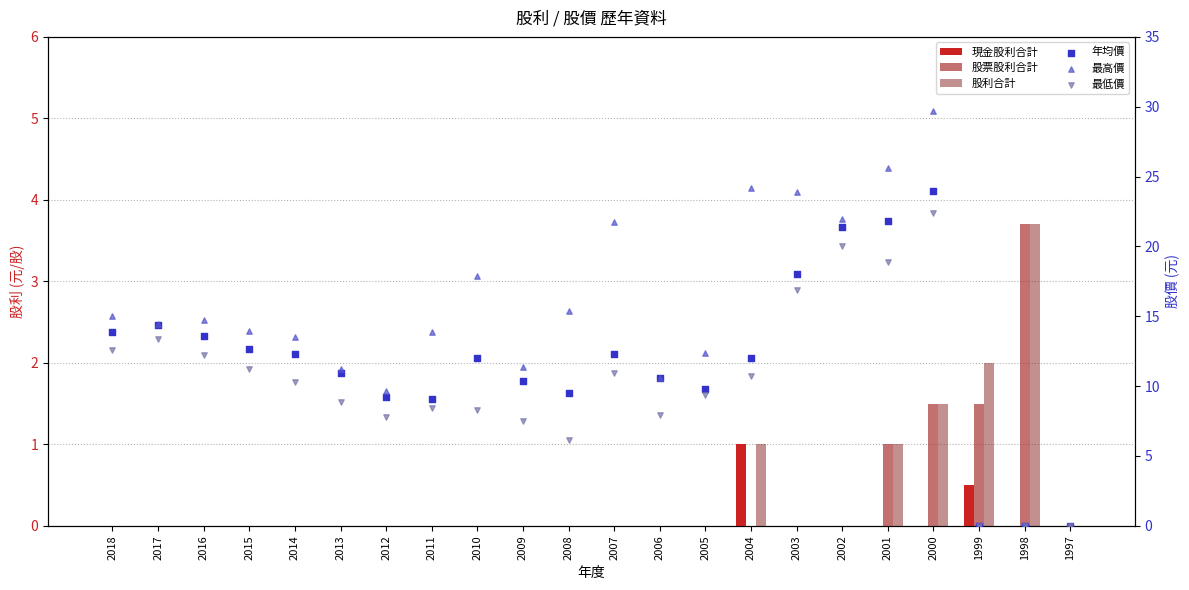

Which series has the largest total across all categories?

最高價